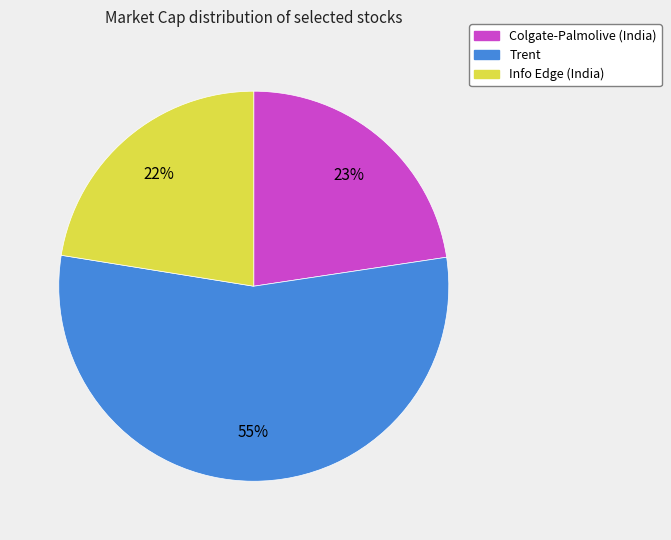

Do Colgate-Palmolive (India) and Info Edge (India) together represent more than half of the pie?

No